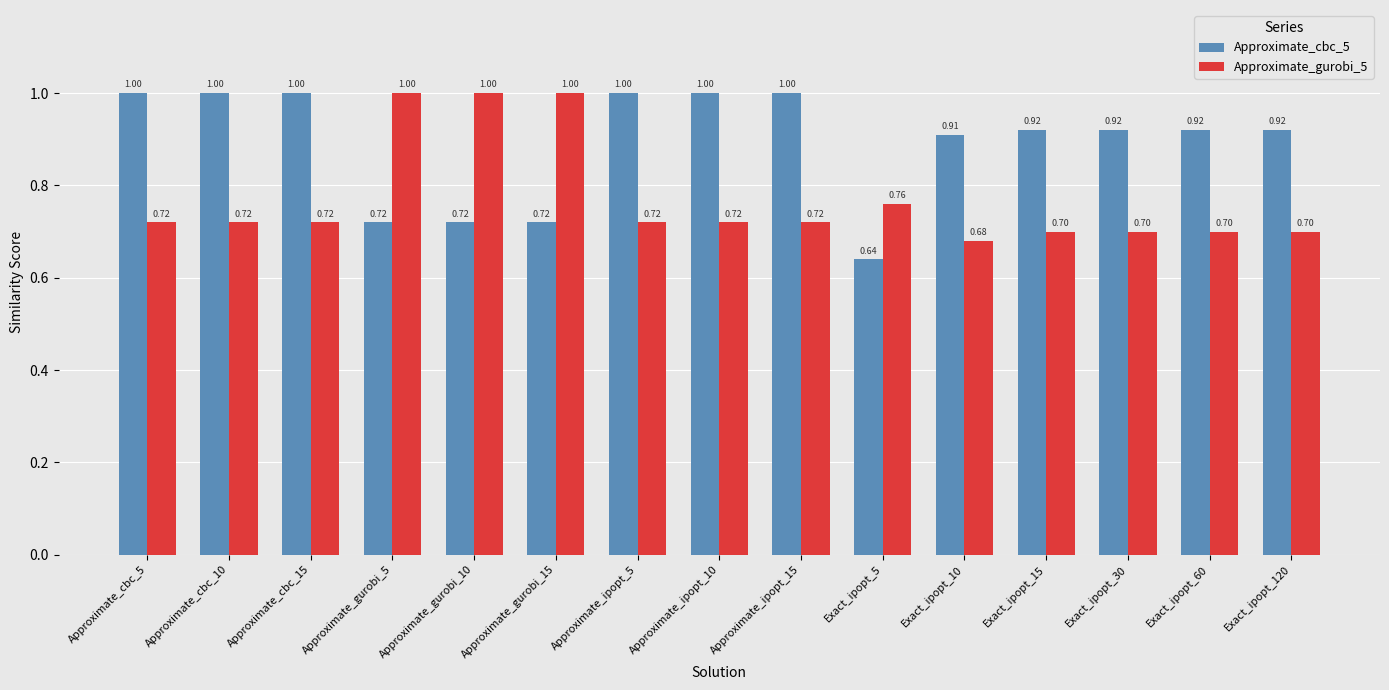

What is the value of the Approximate_gurobi_5 bar at the 5th from the left?

1.0